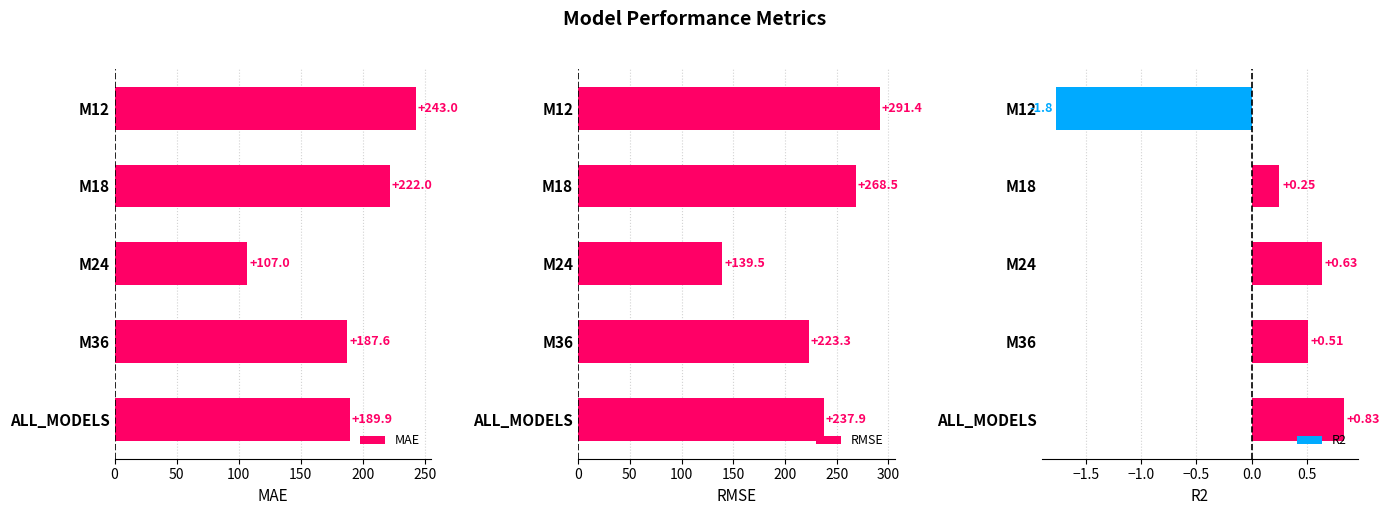

Reading right to left, what are all the values shown in this chart?

MAE: 189.9	187.6	107.0	222.0	243.0
RMSE: 237.9	223.3	139.5	268.5	291.4
R2: 0.8	0.5	0.6	0.2	-1.8